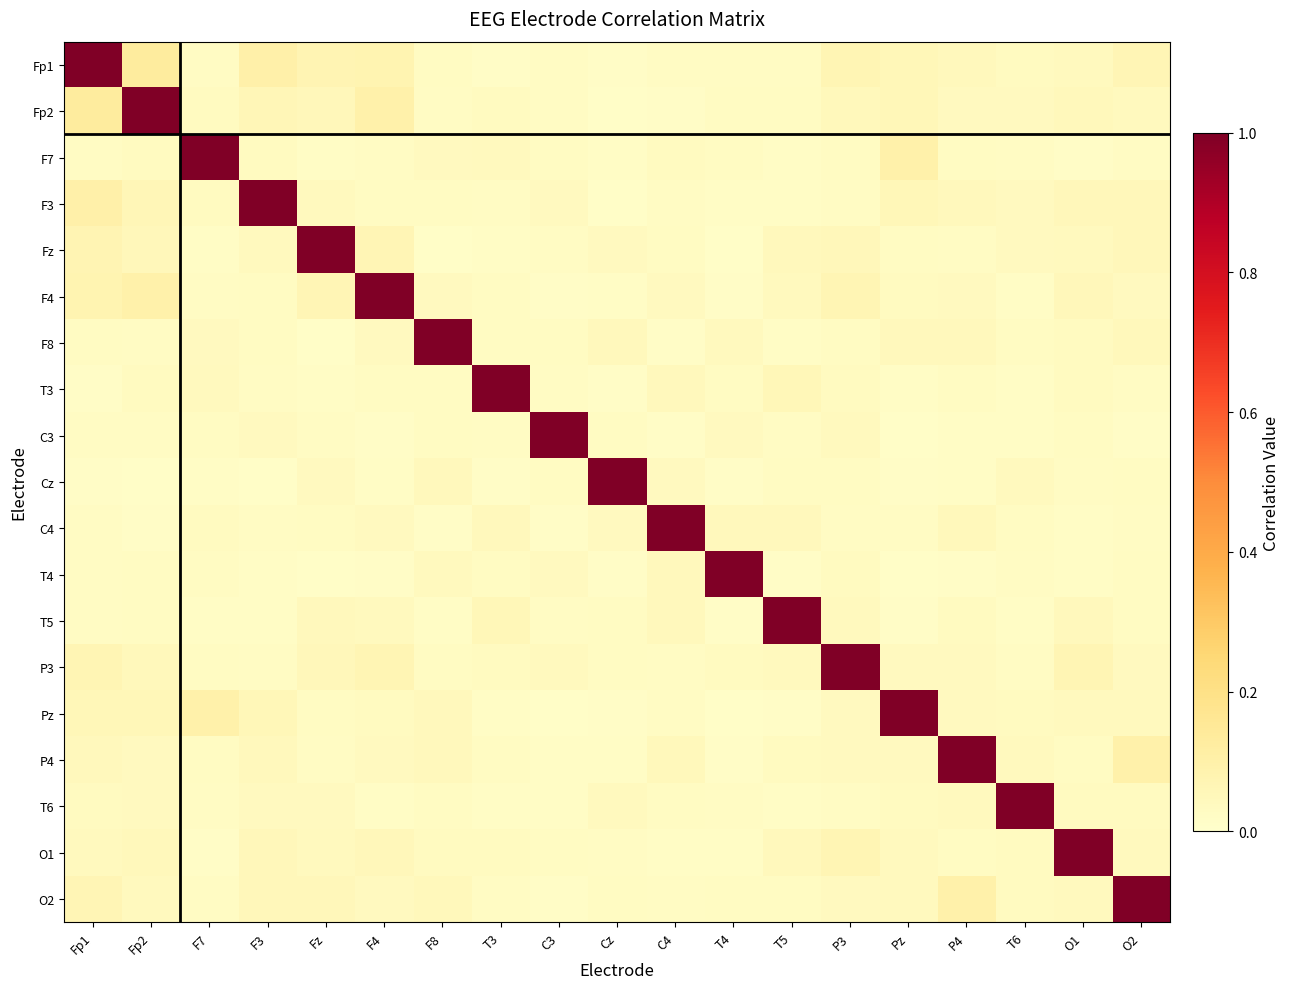

Reading left to right, what are all the values shown in this chart?

Fp1: Fp1=1.0	Fp2=0.1	F7=0.0	F3=0.1	Fz=0.1	F4=0.1	F8=0.0	T3=0.0	C3=0.0	Cz=0.0	C4=0.0	T4=0.0	T5=0.0	P3=0.1	Pz=0.1	P4=0.0	T6=0.0	O1=0.0	O2=0.1
Fp2: Fp1=0.1	Fp2=1.0	F7=0.0	F3=0.1	Fz=0.1	F4=0.1	F8=0.0	T3=0.0	C3=0.0	Cz=0.0	C4=0.0	T4=0.0	T5=0.0	P3=0.0	Pz=0.1	P4=0.0	T6=0.0	O1=0.0	O2=0.0
F7: Fp1=0.0	Fp2=0.0	F7=1.0	F3=0.0	Fz=0.0	F4=0.0	F8=0.0	T3=0.0	C3=0.0	Cz=0.0	C4=0.0	T4=0.0	T5=0.0	P3=0.0	Pz=0.1	P4=0.0	T6=0.0	O1=0.0	O2=0.0
F3: Fp1=0.1	Fp2=0.1	F7=0.0	F3=1.0	Fz=0.0	F4=0.0	F8=0.0	T3=0.0	C3=0.0	Cz=0.0	C4=0.0	T4=0.0	T5=0.0	P3=0.0	Pz=0.1	P4=0.0	T6=0.0	O1=0.1	O2=0.1
Fz: Fp1=0.1	Fp2=0.1	F7=0.0	F3=0.0	Fz=1.0	F4=0.1	F8=0.0	T3=0.0	C3=0.0	Cz=0.0	C4=0.0	T4=0.0	T5=0.0	P3=0.1	Pz=0.0	P4=0.0	T6=0.0	O1=0.0	O2=0.1
F4: Fp1=0.1	Fp2=0.1	F7=0.0	F3=0.0	Fz=0.1	F4=1.0	F8=0.0	T3=0.0	C3=0.0	Cz=0.0	C4=0.0	T4=0.0	T5=0.0	P3=0.1	Pz=0.0	P4=0.0	T6=0.0	O1=0.1	O2=0.0
F8: Fp1=0.0	Fp2=0.0	F7=0.0	F3=0.0	Fz=0.0	F4=0.0	F8=1.0	T3=0.0	C3=0.0	Cz=0.0	C4=0.0	T4=0.0	T5=0.0	P3=0.0	Pz=0.0	P4=0.0	T6=0.0	O1=0.0	O2=0.0
T3: Fp1=0.0	Fp2=0.0	F7=0.0	F3=0.0	Fz=0.0	F4=0.0	F8=0.0	T3=1.0	C3=0.0	Cz=0.0	C4=0.0	T4=0.0	T5=0.1	P3=0.0	Pz=0.0	P4=0.0	T6=0.0	O1=0.0	O2=0.0
C3: Fp1=0.0	Fp2=0.0	F7=0.0	F3=0.0	Fz=0.0	F4=0.0	F8=0.0	T3=0.0	C3=1.0	Cz=0.0	C4=0.0	T4=0.0	T5=0.0	P3=0.0	Pz=0.0	P4=0.0	T6=0.0	O1=0.0	O2=0.0
Cz: Fp1=0.0	Fp2=0.0	F7=0.0	F3=0.0	Fz=0.0	F4=0.0	F8=0.0	T3=0.0	C3=0.0	Cz=1.0	C4=0.0	T4=0.0	T5=0.0	P3=0.0	Pz=0.0	P4=0.0	T6=0.0	O1=0.0	O2=0.0
C4: Fp1=0.0	Fp2=0.0	F7=0.0	F3=0.0	Fz=0.0	F4=0.0	F8=0.0	T3=0.0	C3=0.0	Cz=0.0	C4=1.0	T4=0.0	T5=0.0	P3=0.0	Pz=0.0	P4=0.0	T6=0.0	O1=0.0	O2=0.0
T4: Fp1=0.0	Fp2=0.0	F7=0.0	F3=0.0	Fz=0.0	F4=0.0	F8=0.0	T3=0.0	C3=0.0	Cz=0.0	C4=0.0	T4=1.0	T5=0.0	P3=0.0	Pz=0.0	P4=0.0	T6=0.0	O1=0.0	O2=0.0
T5: Fp1=0.0	Fp2=0.0	F7=0.0	F3=0.0	Fz=0.0	F4=0.0	F8=0.0	T3=0.1	C3=0.0	Cz=0.0	C4=0.0	T4=0.0	T5=1.0	P3=0.0	Pz=0.0	P4=0.0	T6=0.0	O1=0.0	O2=0.0
P3: Fp1=0.1	Fp2=0.0	F7=0.0	F3=0.0	Fz=0.1	F4=0.1	F8=0.0	T3=0.0	C3=0.0	Cz=0.0	C4=0.0	T4=0.0	T5=0.0	P3=1.0	Pz=0.0	P4=0.0	T6=0.0	O1=0.1	O2=0.0
Pz: Fp1=0.1	Fp2=0.1	F7=0.1	F3=0.1	Fz=0.0	F4=0.0	F8=0.0	T3=0.0	C3=0.0	Cz=0.0	C4=0.0	T4=0.0	T5=0.0	P3=0.0	Pz=1.0	P4=0.0	T6=0.0	O1=0.0	O2=0.0
P4: Fp1=0.0	Fp2=0.0	F7=0.0	F3=0.0	Fz=0.0	F4=0.0	F8=0.0	T3=0.0	C3=0.0	Cz=0.0	C4=0.0	T4=0.0	T5=0.0	P3=0.0	Pz=0.0	P4=1.0	T6=0.0	O1=0.0	O2=0.1
T6: Fp1=0.0	Fp2=0.0	F7=0.0	F3=0.0	Fz=0.0	F4=0.0	F8=0.0	T3=0.0	C3=0.0	Cz=0.0	C4=0.0	T4=0.0	T5=0.0	P3=0.0	Pz=0.0	P4=0.0	T6=1.0	O1=0.0	O2=0.0
O1: Fp1=0.0	Fp2=0.0	F7=0.0	F3=0.1	Fz=0.0	F4=0.1	F8=0.0	T3=0.0	C3=0.0	Cz=0.0	C4=0.0	T4=0.0	T5=0.0	P3=0.1	Pz=0.0	P4=0.0	T6=0.0	O1=1.0	O2=0.0
O2: Fp1=0.1	Fp2=0.0	F7=0.0	F3=0.1	Fz=0.1	F4=0.0	F8=0.0	T3=0.0	C3=0.0	Cz=0.0	C4=0.0	T4=0.0	T5=0.0	P3=0.0	Pz=0.0	P4=0.1	T6=0.0	O1=0.0	O2=1.0